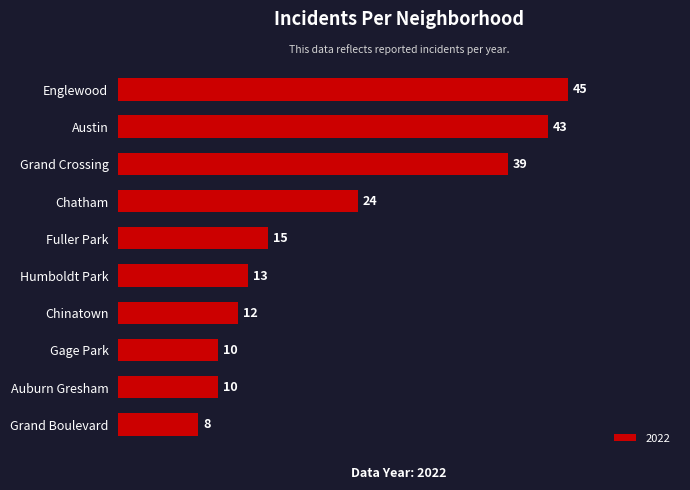

What is the value of the 2nd bar from the top?

43